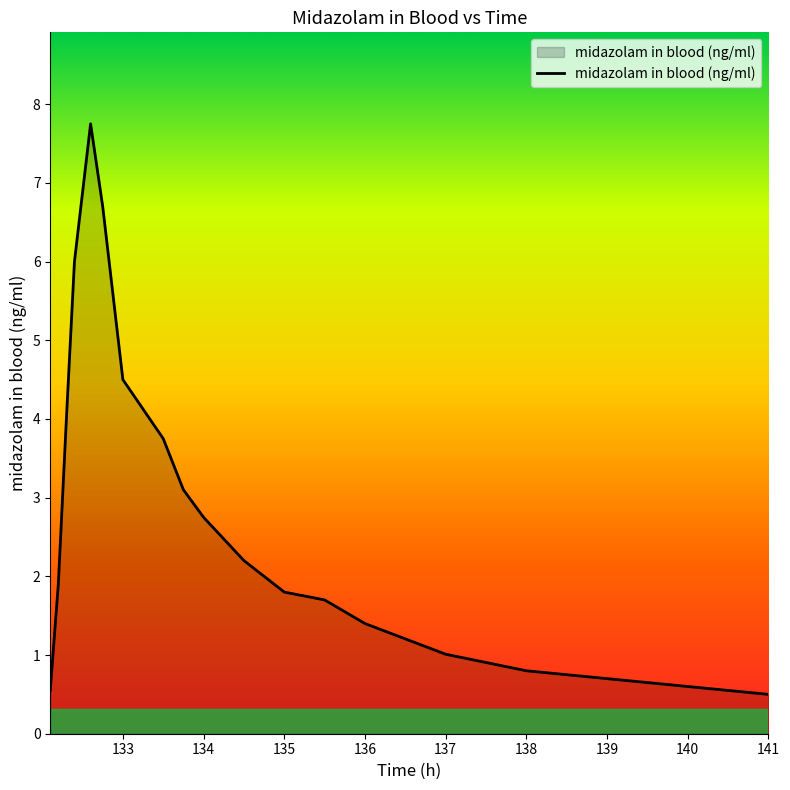

How many categories are shown in the chart?

18